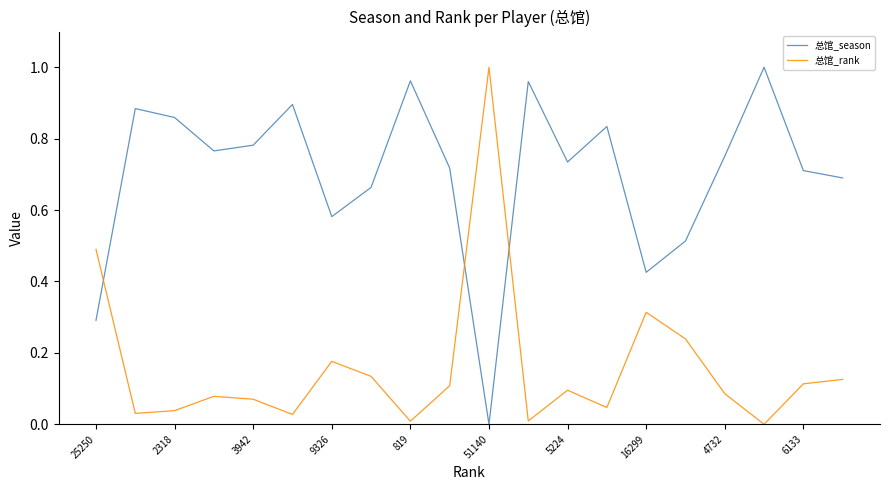

Which series has the largest total across all categories?

总馆_season